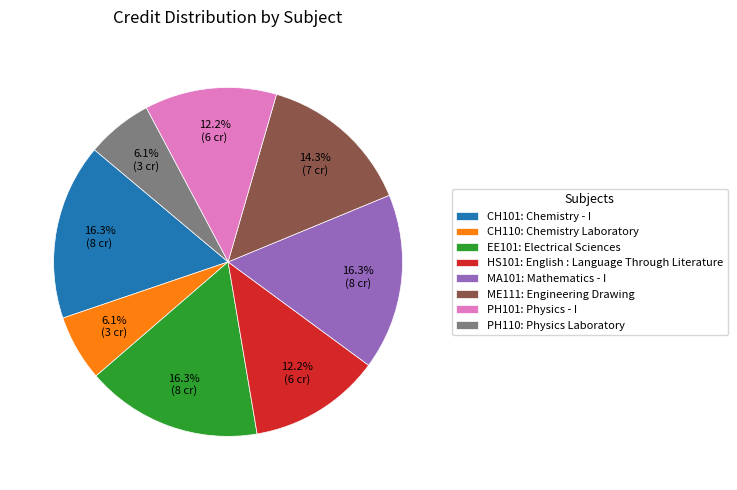

Is PH101 the majority of the pie?

No